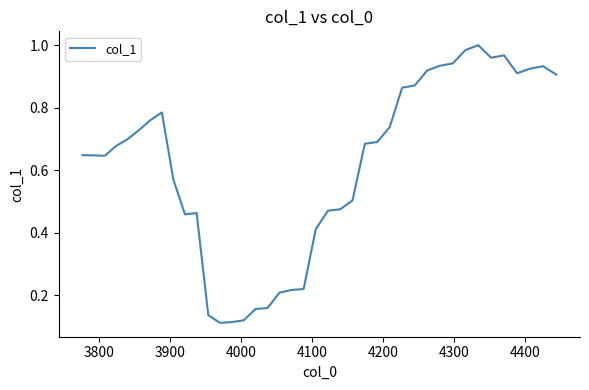

Is this an area chart (filled region under the line)?

No